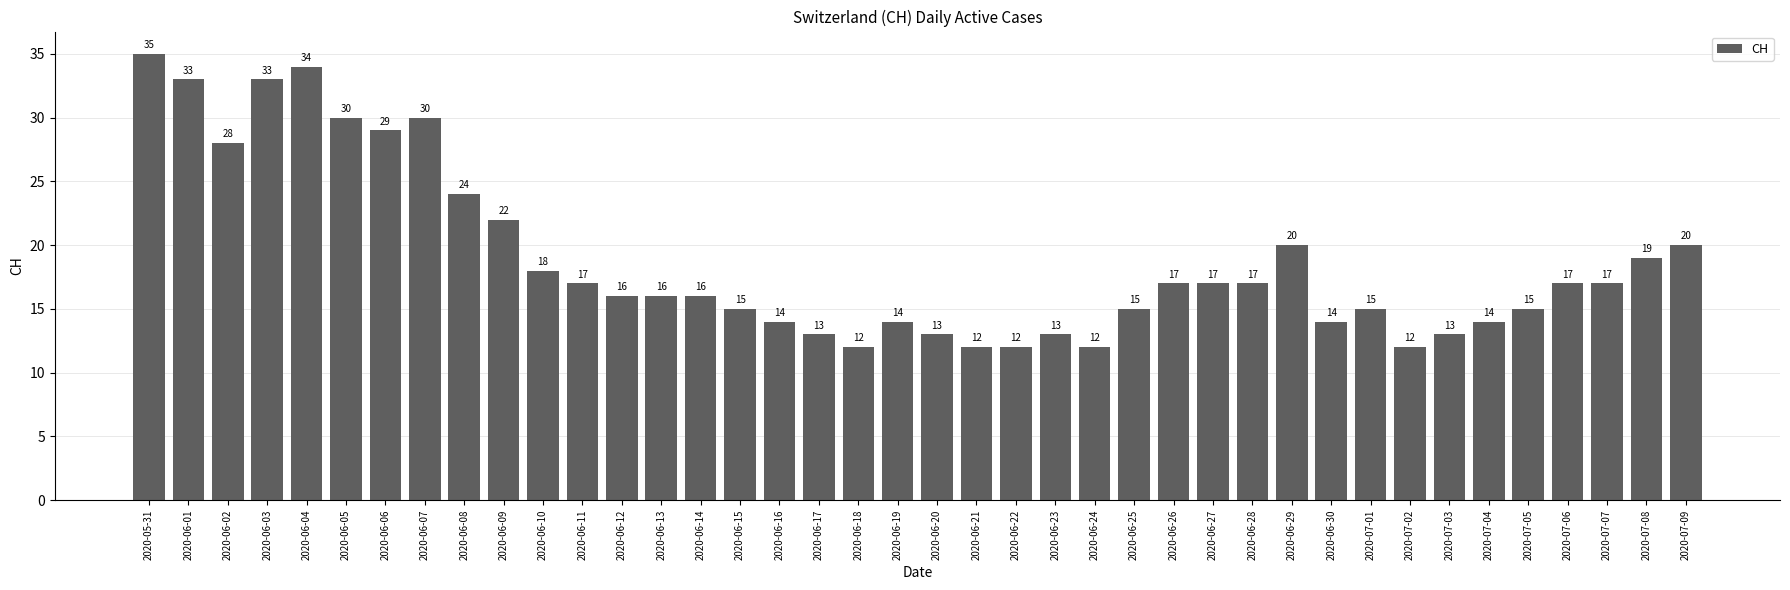

Approximately how many times larger is the value at 2020-06-05 compared to 2020-06-11?

1.8